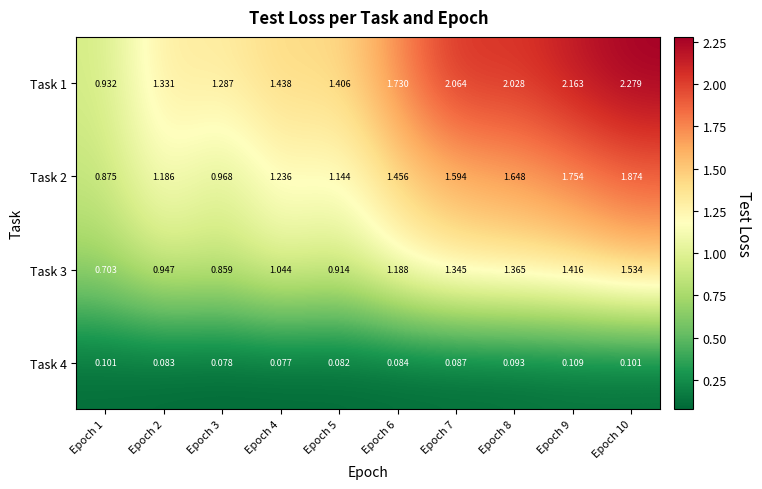

At which category is the sum across all series the highest?

Epoch 10